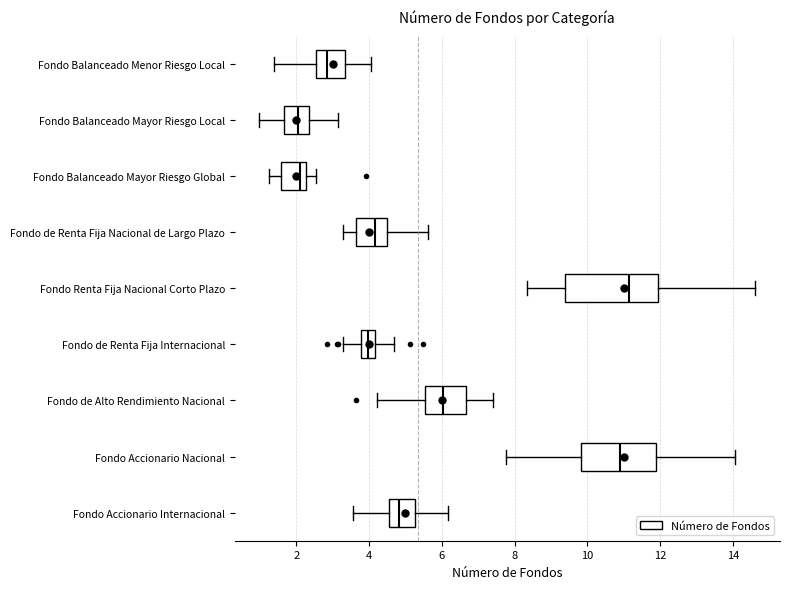

Reading bottom to top, read every box against the x-axis: the position of its median line, the range the box covers, and the ends of its whiskers. The values are not printed on the chart, so give them approximately, as read against the axis.

Fondo Accionario Internacional: median 4.8, box 4.6 to 5.2, whiskers 3.6 to 6.2
Fondo Accionario Nacional: median 10.8, box 9.8 to 11.8, whiskers 7.8 to 14.0
Fondo de Alto Rendimiento Nacional: median 6.0, box 5.6 to 6.6, whiskers 4.2 to 7.4
Fondo de Renta Fija Internacional: median 4.0, box 3.8 to 4.2, whiskers 3.2 to 4.6
Fondo Renta Fija Nacional Corto Plazo: median 11.2, box 9.4 to 12.0, whiskers 8.4 to 14.6
Fondo de Renta Fija Nacional de Largo Plazo: median 4.2, box 3.6 to 4.4, whiskers 3.2 to 5.6
Fondo Balanceado Mayor Riesgo Global: median 2.0, box 1.6 to 2.2, whiskers 1.2 to 2.6
Fondo Balanceado Mayor Riesgo Local: median 2.0, box 1.6 to 2.4, whiskers 1.0 to 3.2
Fondo Balanceado Menor Riesgo Local: median 2.8, box 2.6 to 3.4, whiskers 1.4 to 4.0